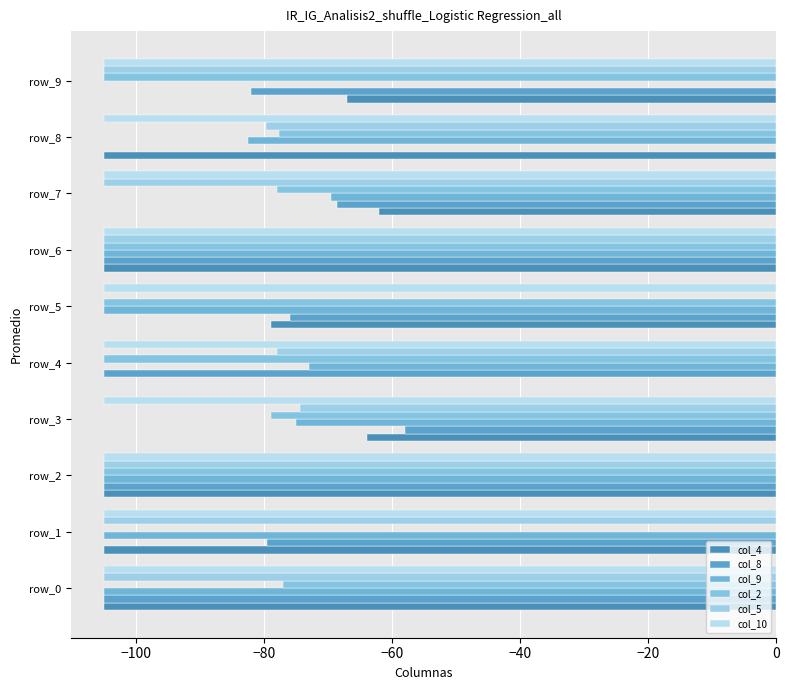

What is the value of the col_5 bar at the 1st from the left?

-105.0